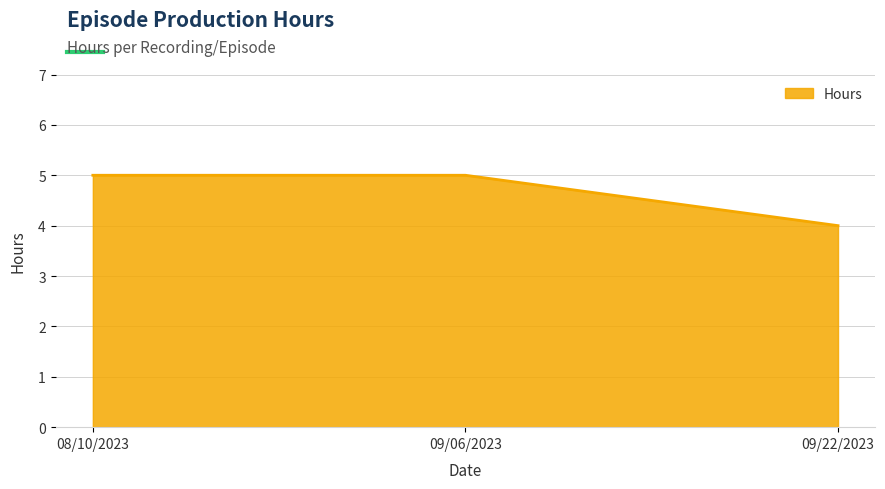

What position from the left is 08/10/2023?

1